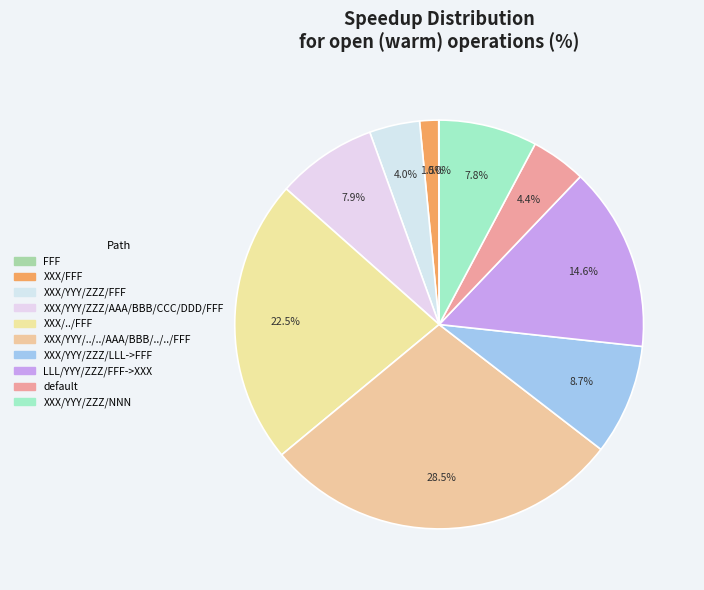

To the nearest percent, what is the average slice percentage?

10%